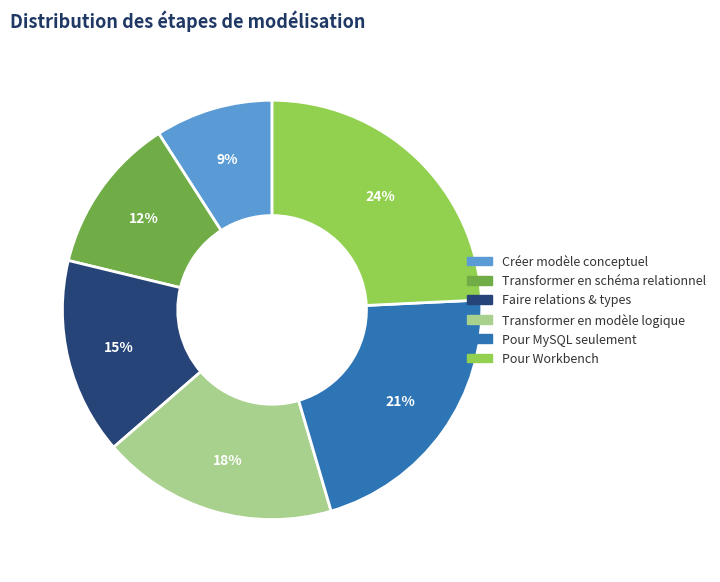

Does any single category account for the majority?

No